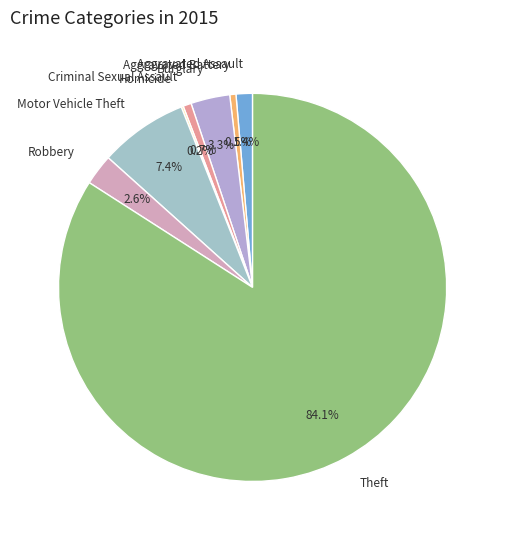

What percentage is the Theft slice, to the nearest percent?

84%